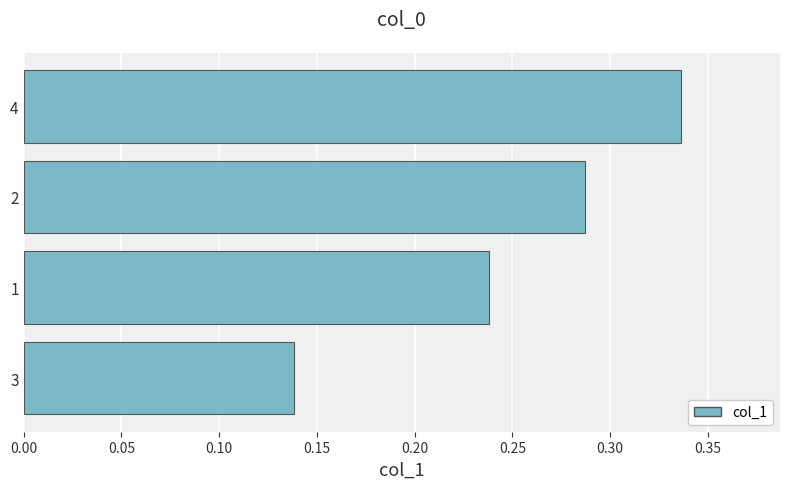

How many categories are shown in the chart?

4